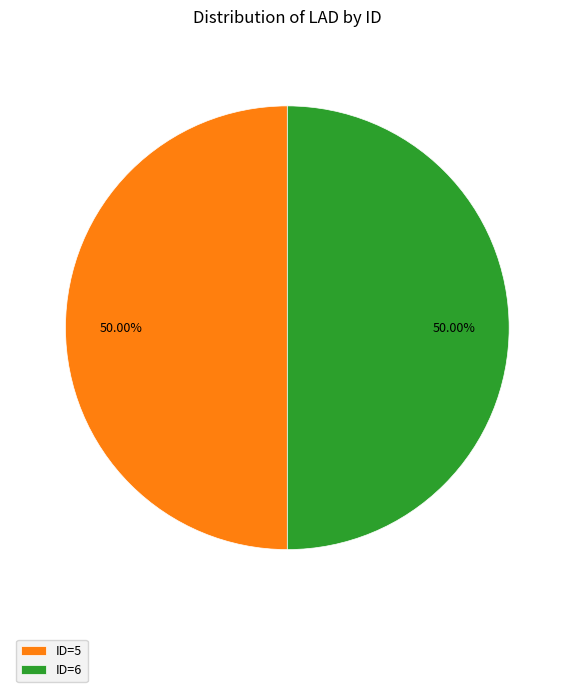

Is the sum of ID=5 and ID=6 greater than half?

Yes